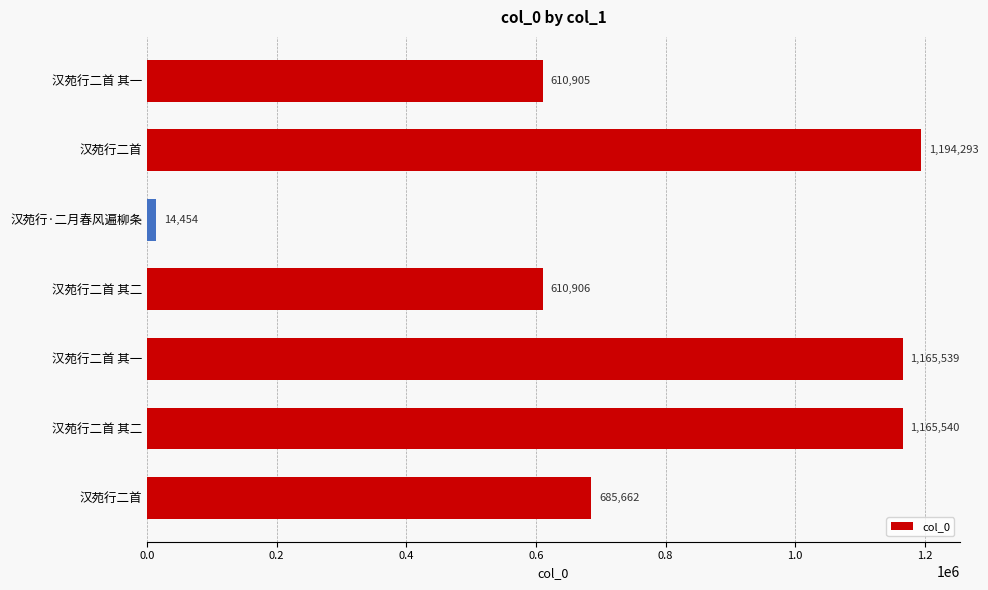

What is the difference between the maximum and minimum values?

1179839